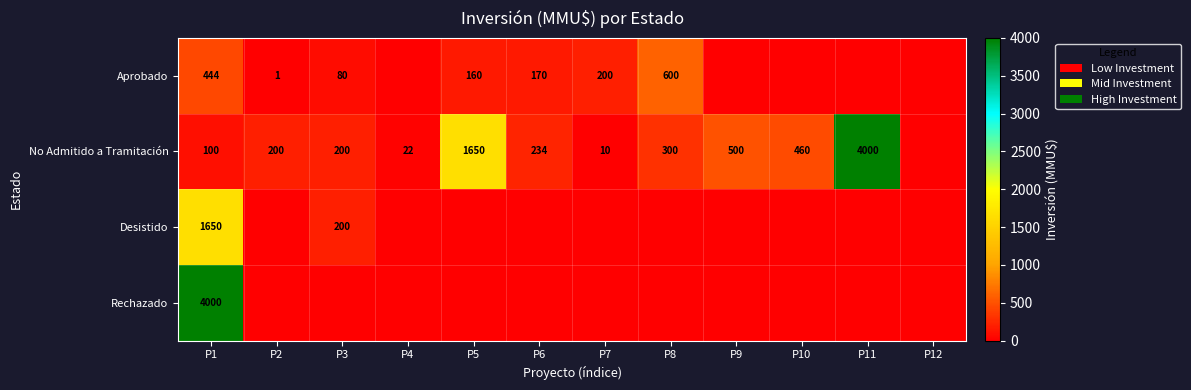

What is the difference between the highest and lowest values at P1?

3900